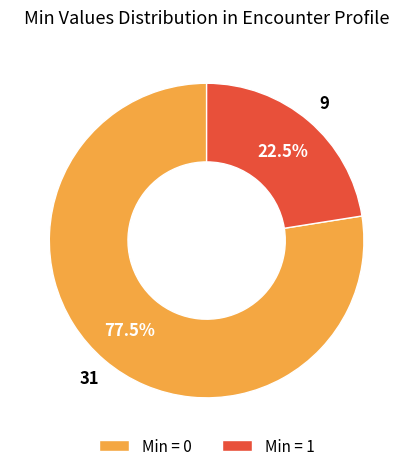

Is there any slice that represents more than half of the pie?

Yes